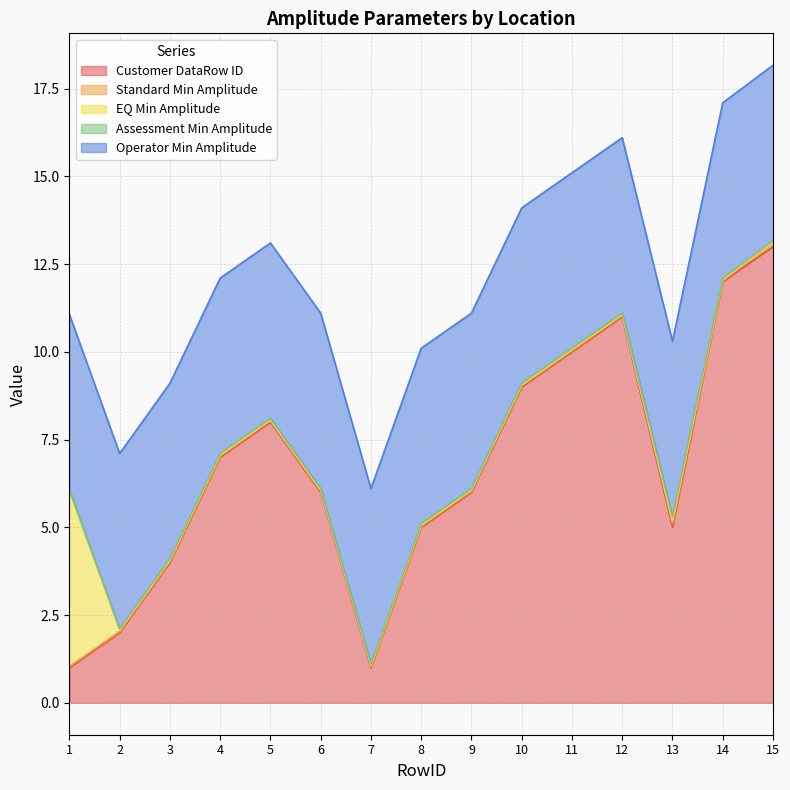

True or false: Operator Min Amplitude has a value of 5.0 at 1.

True